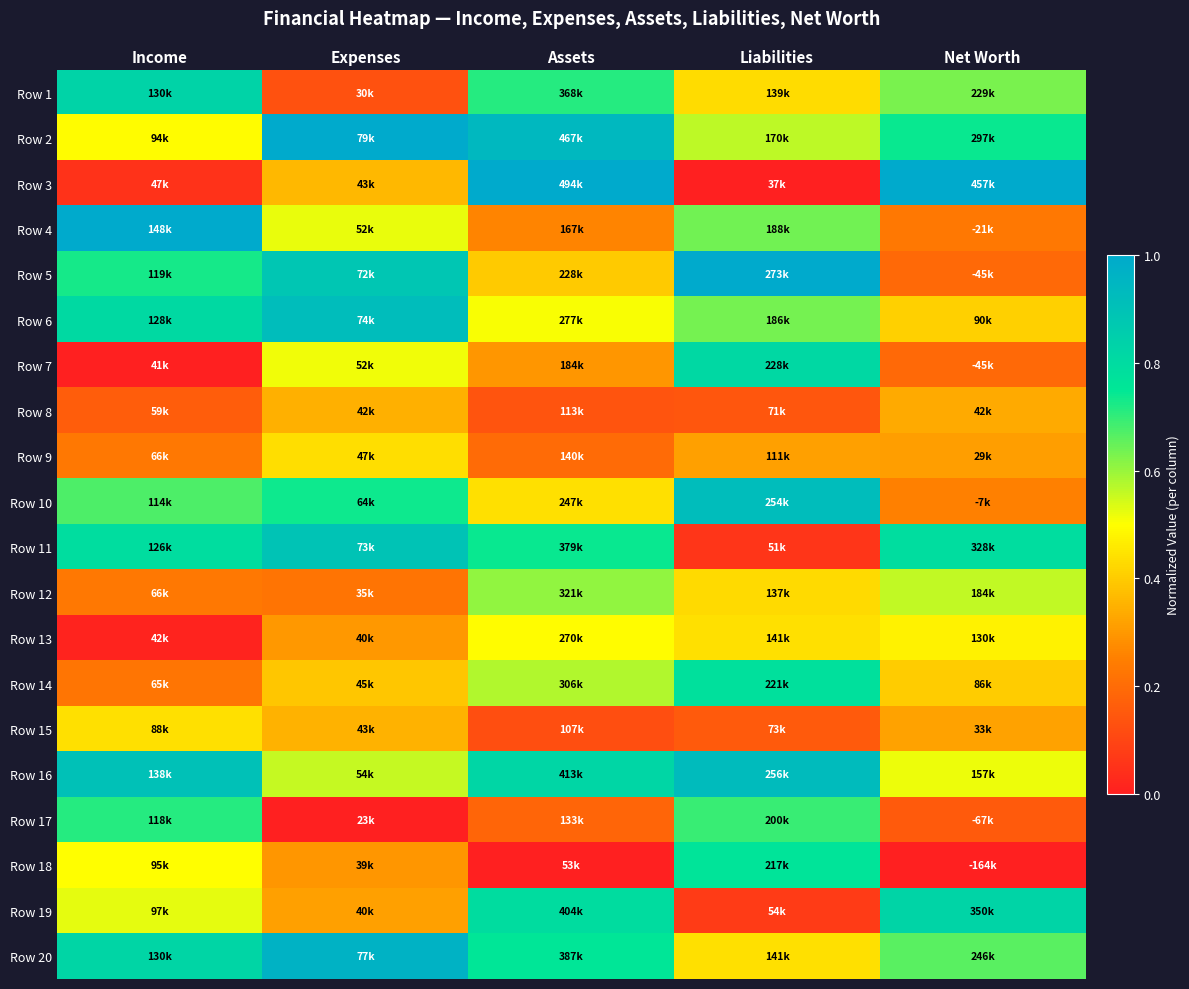

Reading left to right, list all the values displayed in this chart.

Row 1: Income=0.8	Expenses=0.1	Assets=0.7	Liabilities=0.4	Net Worth=0.6
Row 2: Income=0.5	Expenses=1.0	Assets=0.9	Liabilities=0.6	Net Worth=0.7
Row 3: Income=0.1	Expenses=0.4	Assets=1.0	Liabilities=0.0	Net Worth=1.0
Row 4: Income=1.0	Expenses=0.5	Assets=0.3	Liabilities=0.6	Net Worth=0.2
Row 5: Income=0.7	Expenses=0.9	Assets=0.4	Liabilities=1.0	Net Worth=0.2
Row 6: Income=0.8	Expenses=0.9	Assets=0.5	Liabilities=0.6	Net Worth=0.4
Row 7: Income=0.0	Expenses=0.5	Assets=0.3	Liabilities=0.8	Net Worth=0.2
Row 8: Income=0.2	Expenses=0.3	Assets=0.1	Liabilities=0.1	Net Worth=0.3
Row 9: Income=0.2	Expenses=0.4	Assets=0.2	Liabilities=0.3	Net Worth=0.3
Row 10: Income=0.7	Expenses=0.7	Assets=0.4	Liabilities=0.9	Net Worth=0.3
Row 11: Income=0.8	Expenses=0.9	Assets=0.7	Liabilities=0.1	Net Worth=0.8
Row 12: Income=0.2	Expenses=0.2	Assets=0.6	Liabilities=0.4	Net Worth=0.6
Row 13: Income=0.0	Expenses=0.3	Assets=0.5	Liabilities=0.4	Net Worth=0.5
Row 14: Income=0.2	Expenses=0.4	Assets=0.6	Liabilities=0.8	Net Worth=0.4
Row 15: Income=0.4	Expenses=0.4	Assets=0.1	Liabilities=0.2	Net Worth=0.3
Row 16: Income=0.9	Expenses=0.6	Assets=0.8	Liabilities=0.9	Net Worth=0.5
Row 17: Income=0.7	Expenses=0.0	Assets=0.2	Liabilities=0.7	Net Worth=0.2
Row 18: Income=0.5	Expenses=0.3	Assets=0.0	Liabilities=0.8	Net Worth=0.0
Row 19: Income=0.5	Expenses=0.3	Assets=0.8	Liabilities=0.1	Net Worth=0.8
Row 20: Income=0.8	Expenses=1.0	Assets=0.8	Liabilities=0.4	Net Worth=0.7